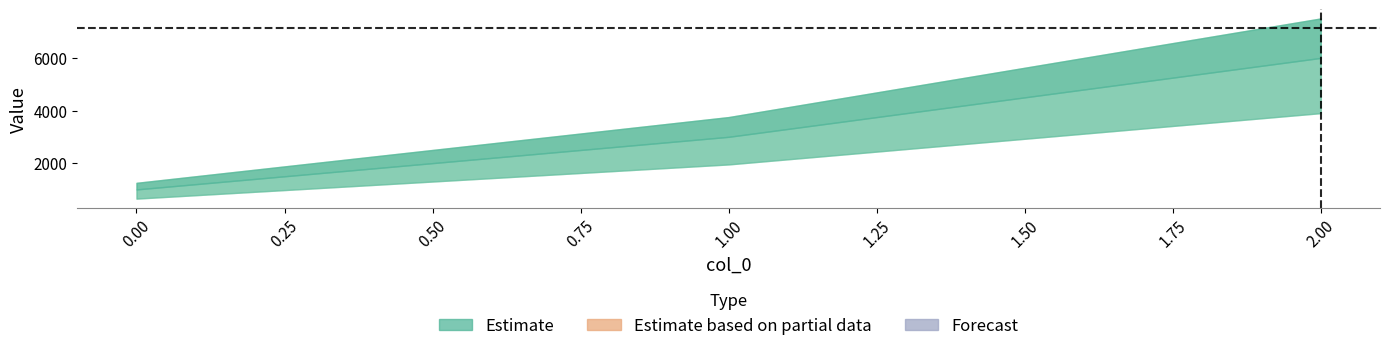

What is the difference between the maximum and minimum values in the Estimate series?

5000